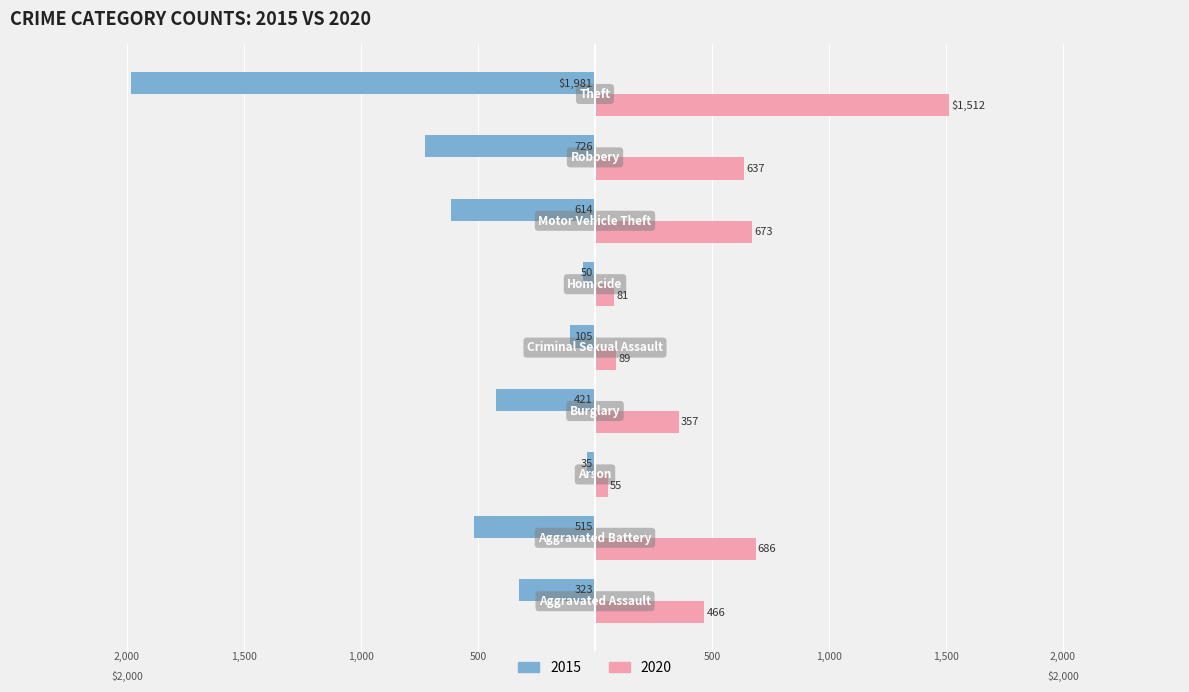

What are all the series names shown in the legend?

2015, 2020